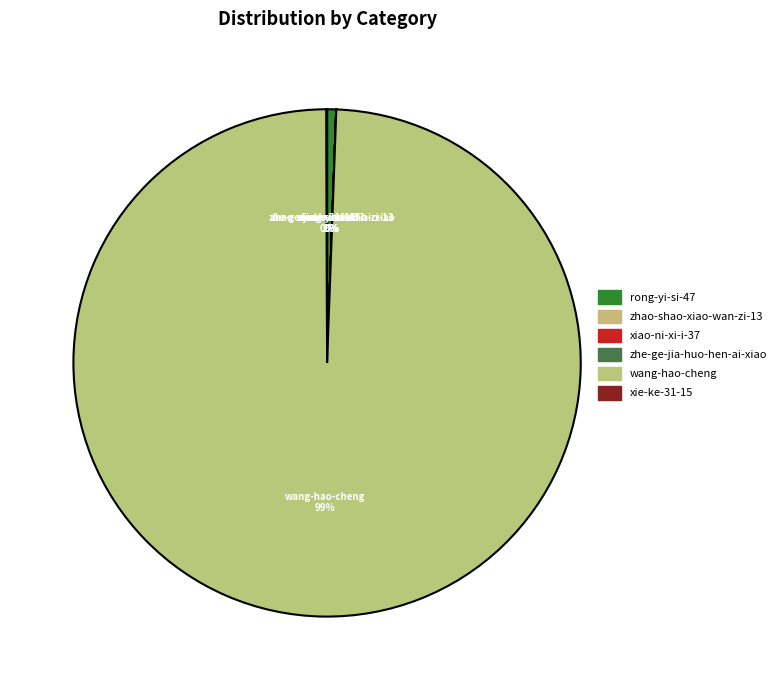

How many segments does this pie chart have?

6